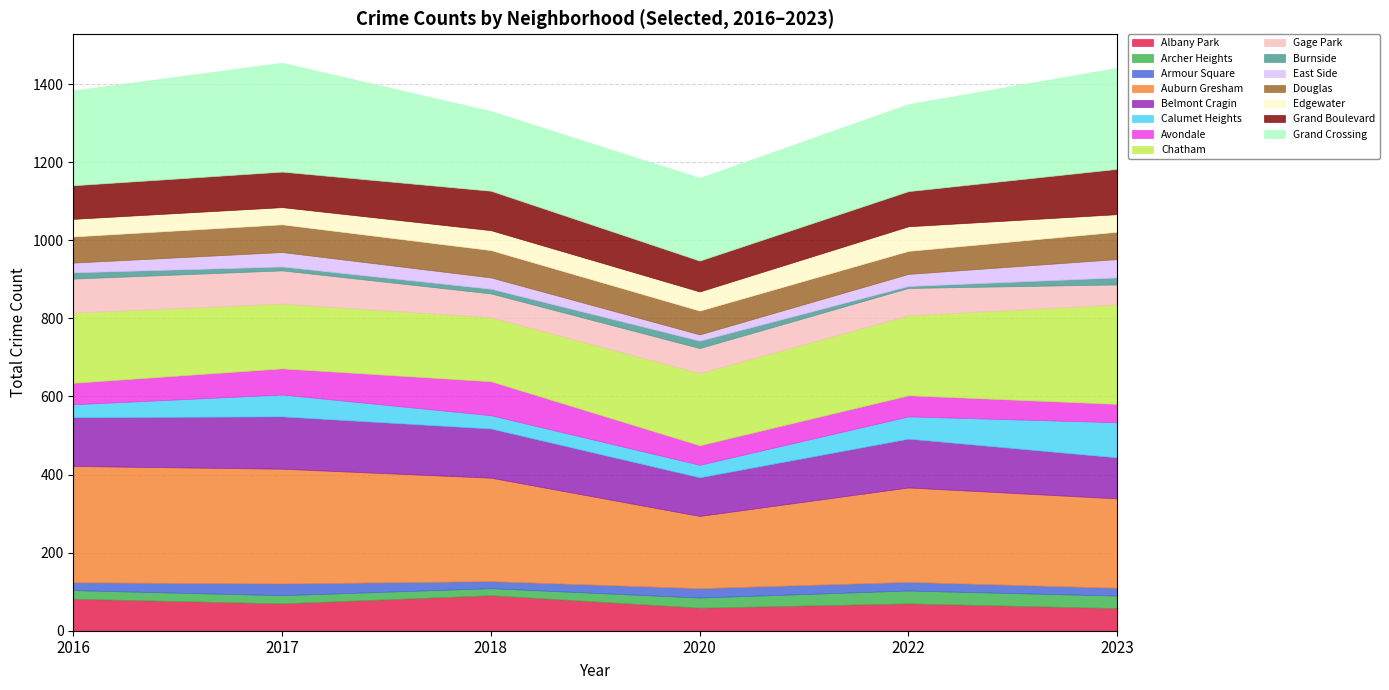

True or false: 2016 has a value of 16 at Burnside.

True